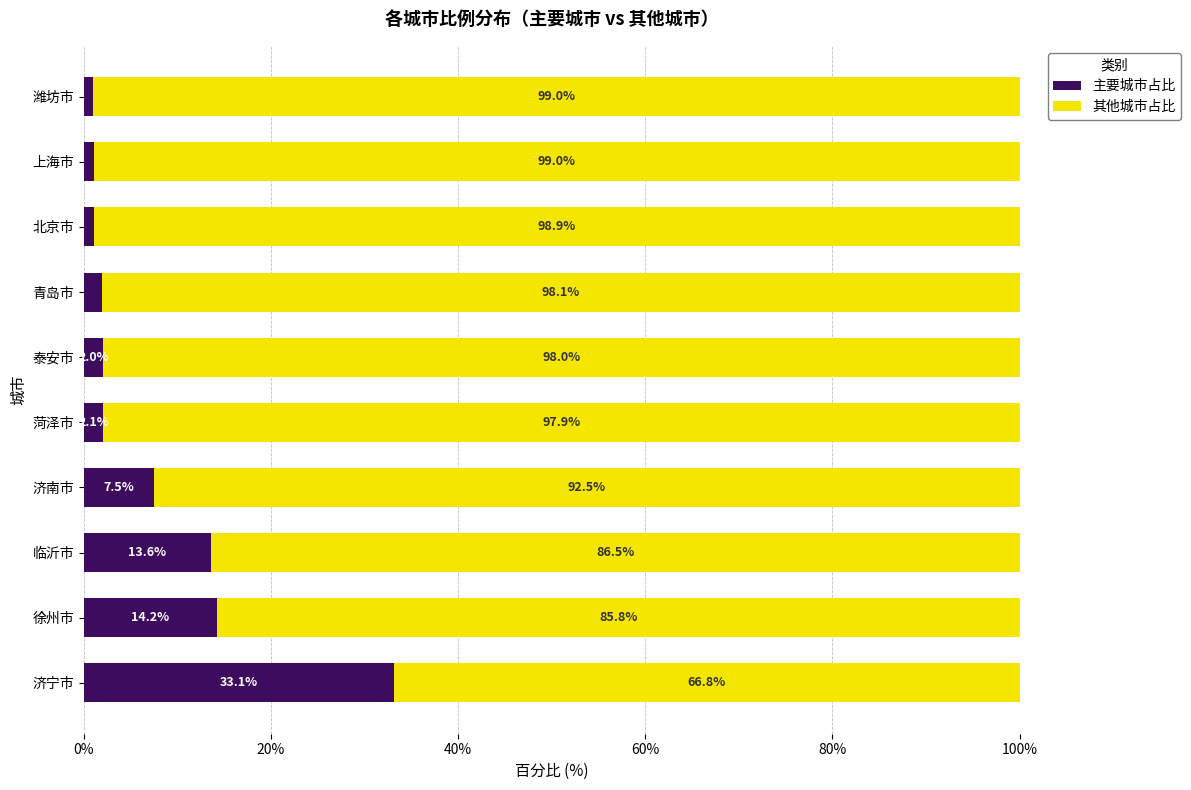

What is the total value across all series at 菏泽市?

100.0